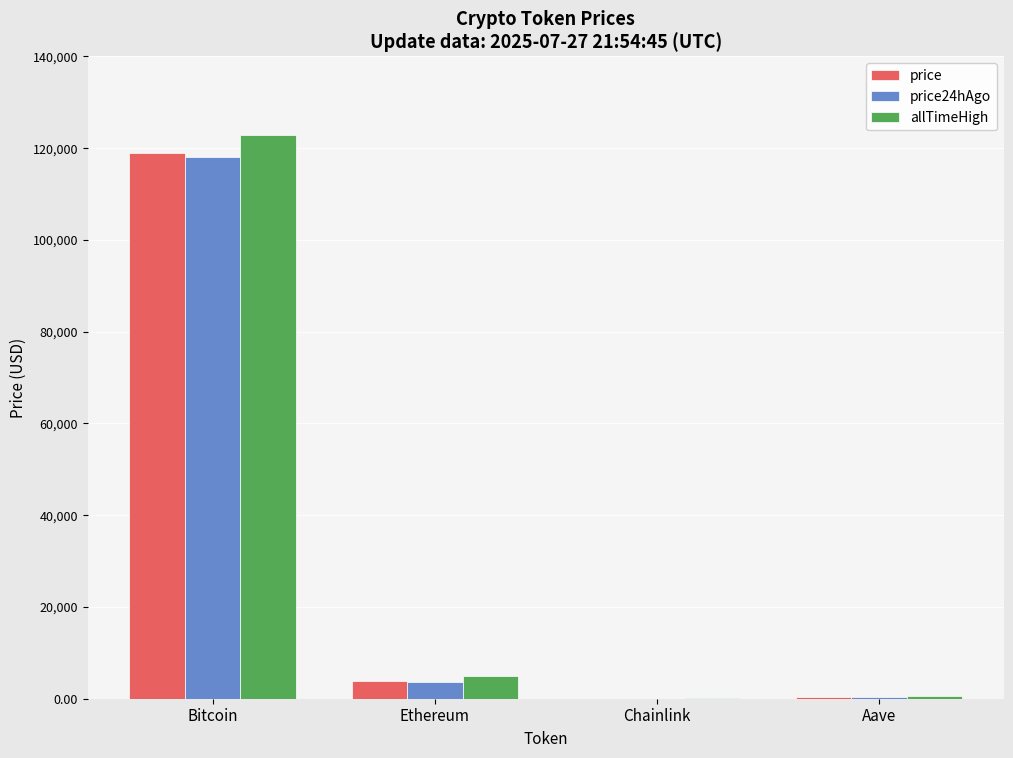

What is the greatest value displayed?

122838.0